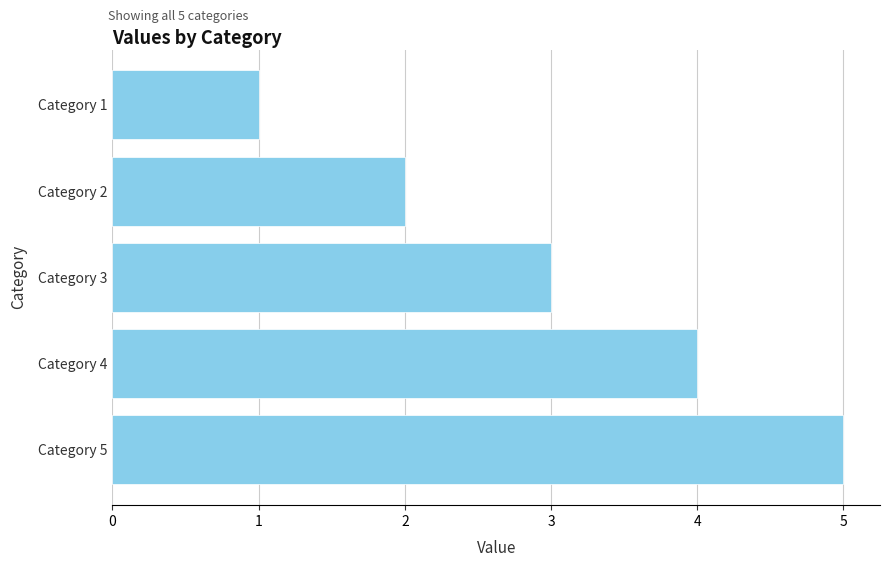

What is the change in value from Category 3 to Category 5?

+2